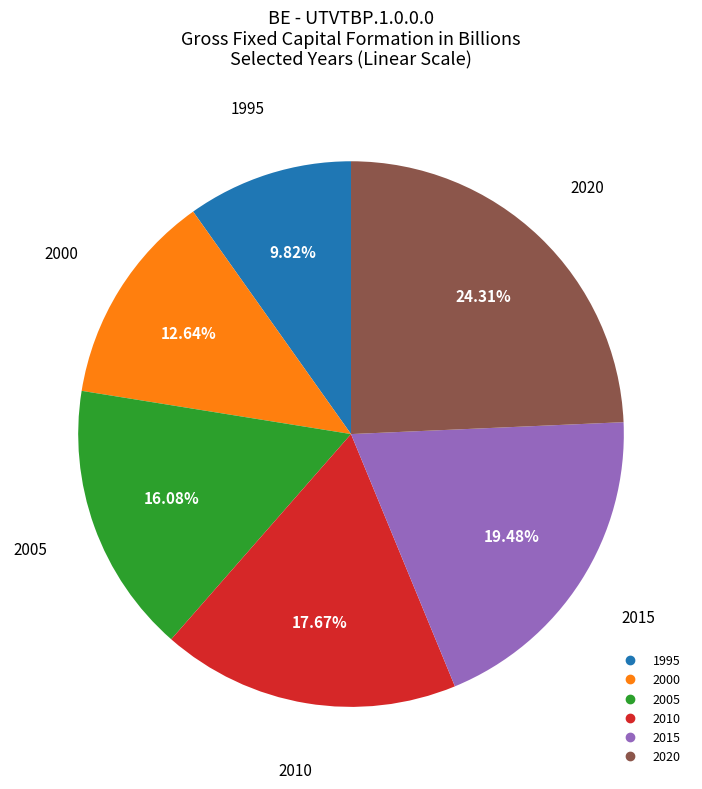

To the nearest percent, what is the average slice percentage?

17%